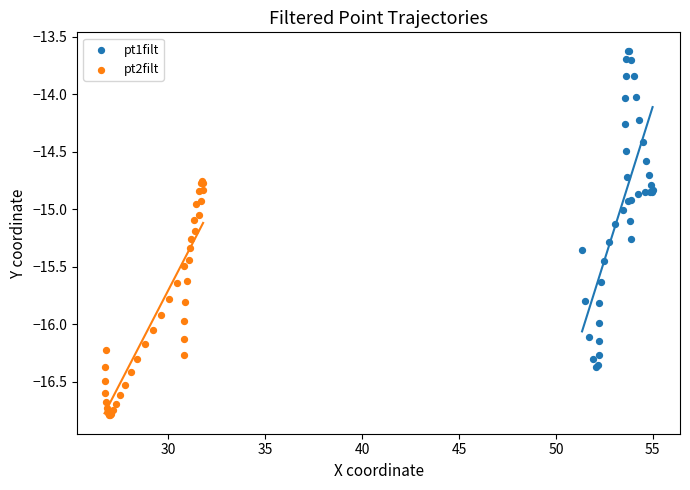

Which series reaches the maximum Y coordinate?

pt1filt